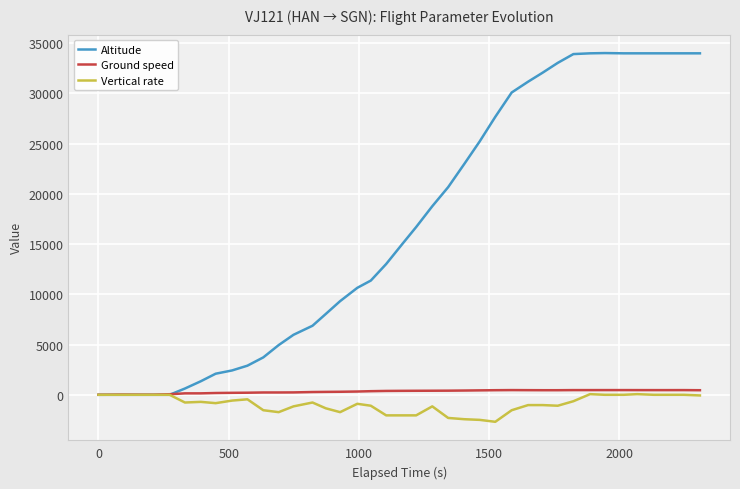

What is the minimum value shown in the chart?

-2688